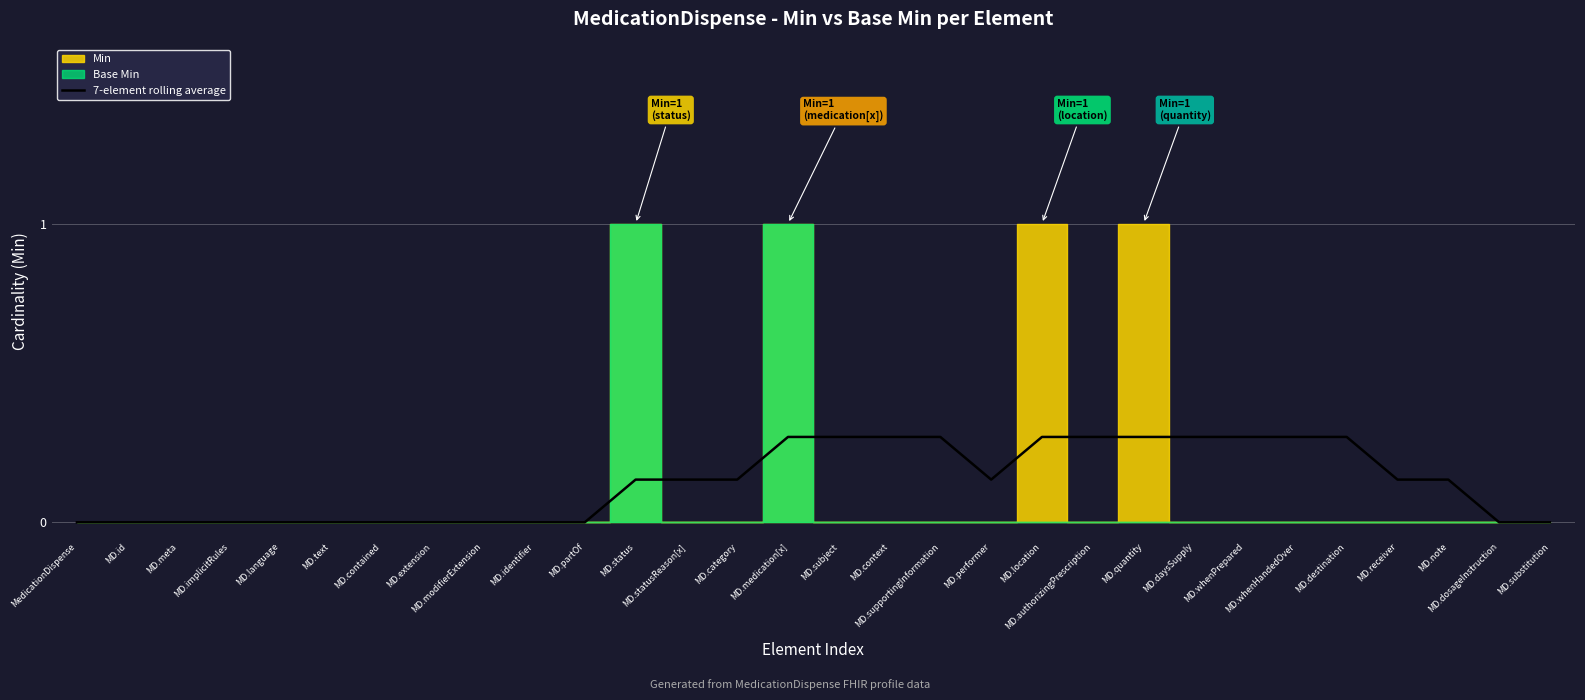

Reading right to left, list all the values displayed in this chart.

0.0	0.0	0.1	0.1	0.3	0.3	0.3	0.3	0.3	0.3	0.3	0.1	0.3	0.3	0.3	0.3	0.1	0.1	0.1	0.0	0.0	0.0	0.0	0.0	0.0	0.0	0.0	0.0	0.0	0.0